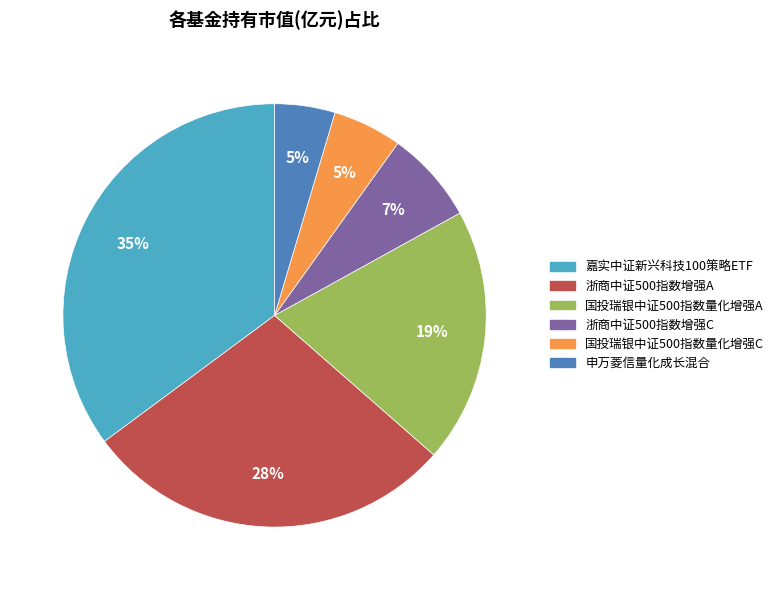

To the nearest percent, what is the combined percentage of 国投瑞银中证500指数量化增强C and 浙商中证500指数增强C?

12%